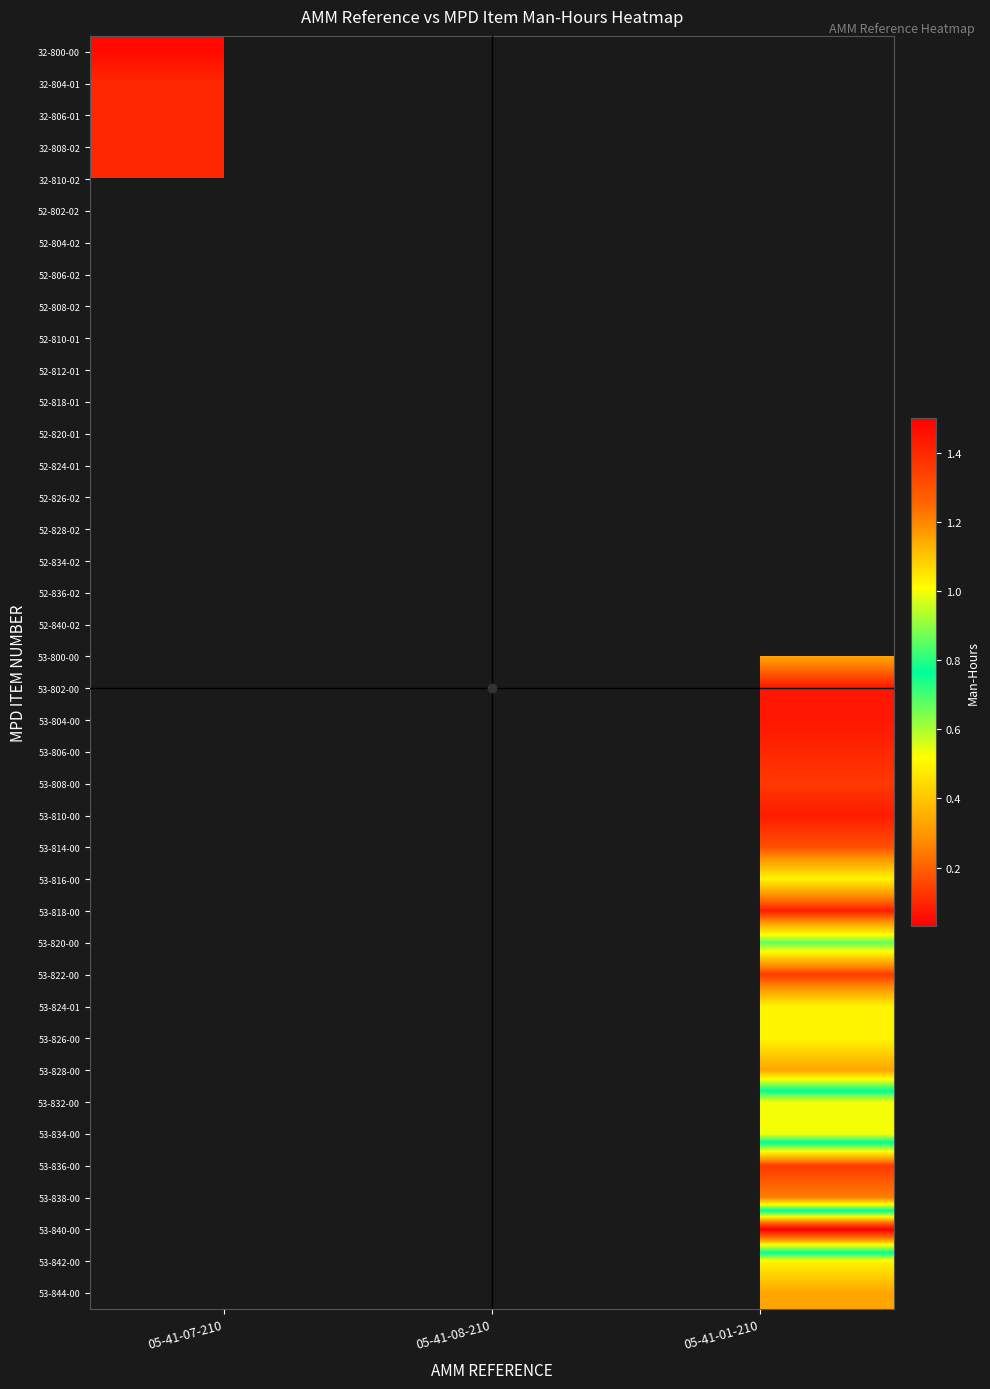

List the series in order of their overall mean, lowest first.

32-800-00, 32-804-01, 32-806-01, 32-808-02, 32-810-02, 52-802-02, 52-804-02, 52-806-02, 52-808-02, 52-810-01, 52-812-01, 52-818-01, 52-820-01, 52-824-01, 52-826-02, 52-828-02, 52-834-02, 52-836-02, 52-840-02, 53-800-00, 53-802-00, 53-804-00, 53-806-00, 53-808-00, 53-810-00, 53-814-00, 53-816-00, 53-818-00, 53-820-00, 53-822-00, 53-824-01, 53-826-00, 53-828-00, 53-832-00, 53-834-00, 53-836-00, 53-838-00, 53-840-00, 53-842-00, 53-844-00